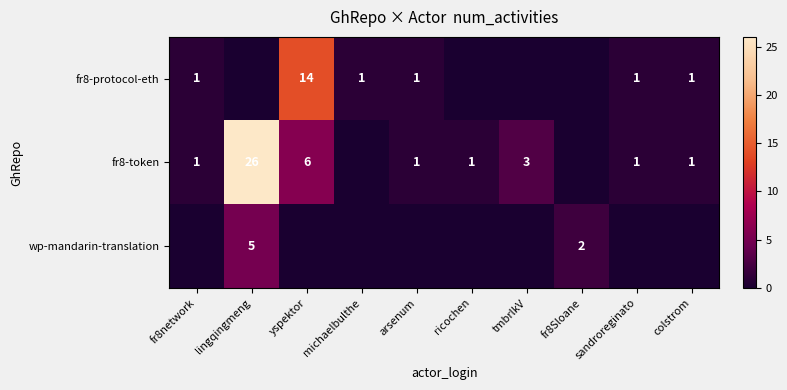

True or false: fr8-protocol-eth has a value of 20 at yspektor.

False